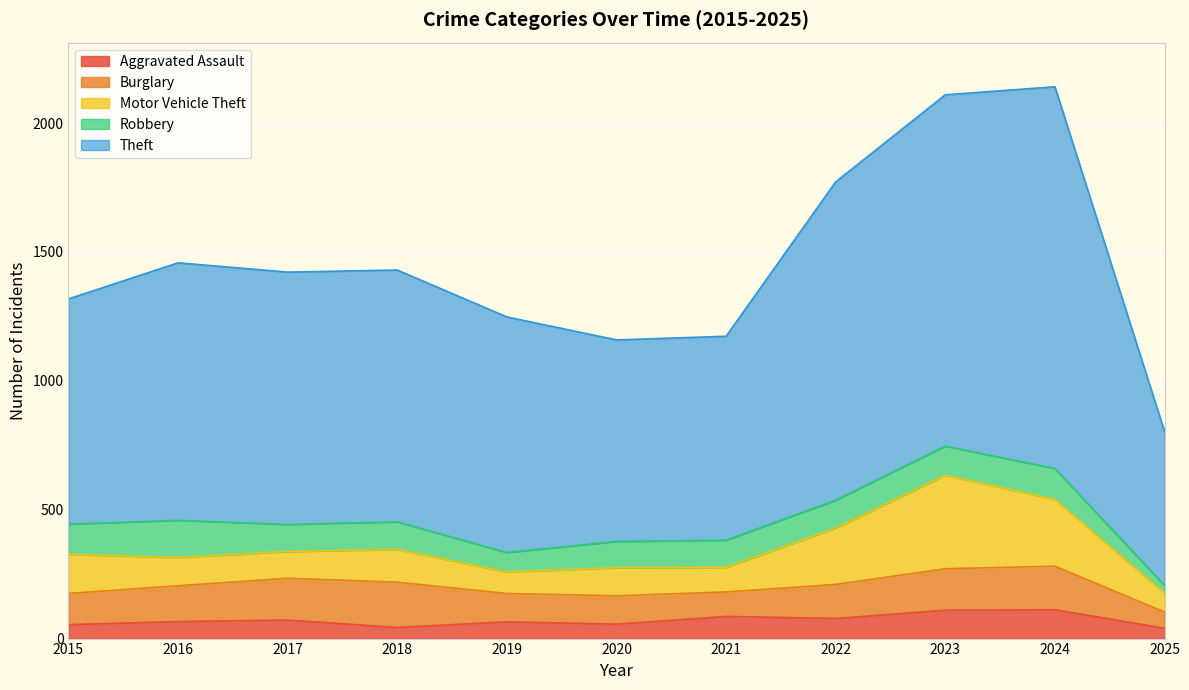

How many series are shown in this chart?

5